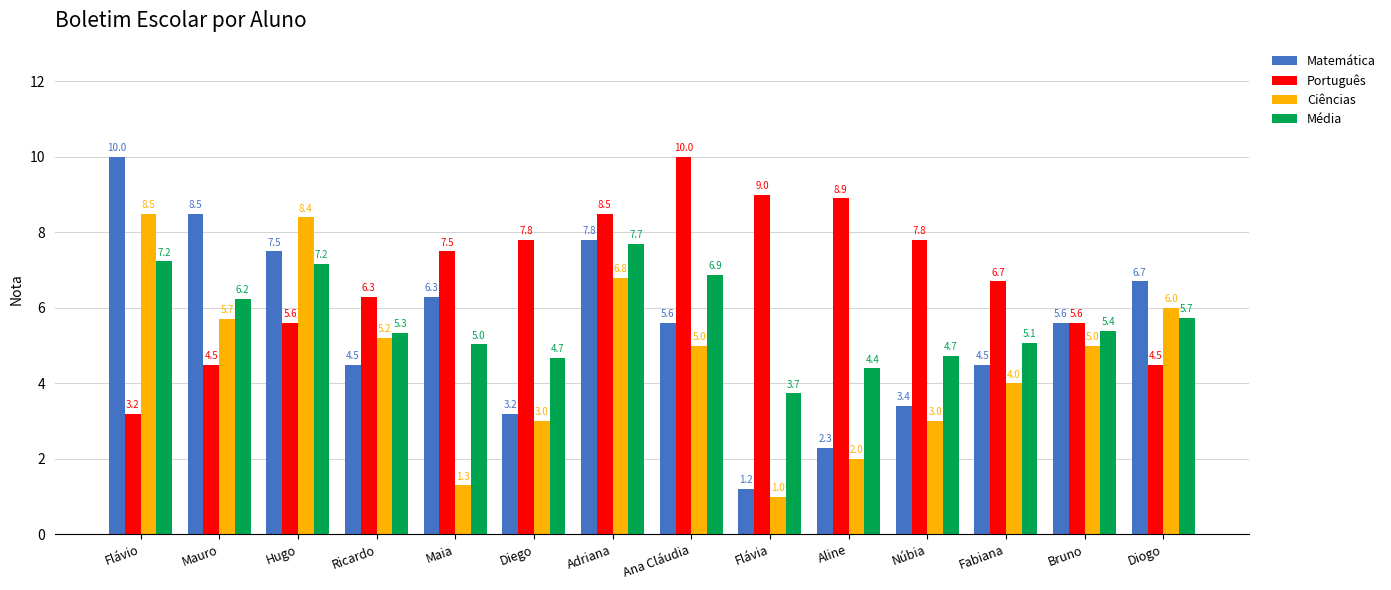

Between Flávia and Bruno, which series saw the biggest shift?

Matemática